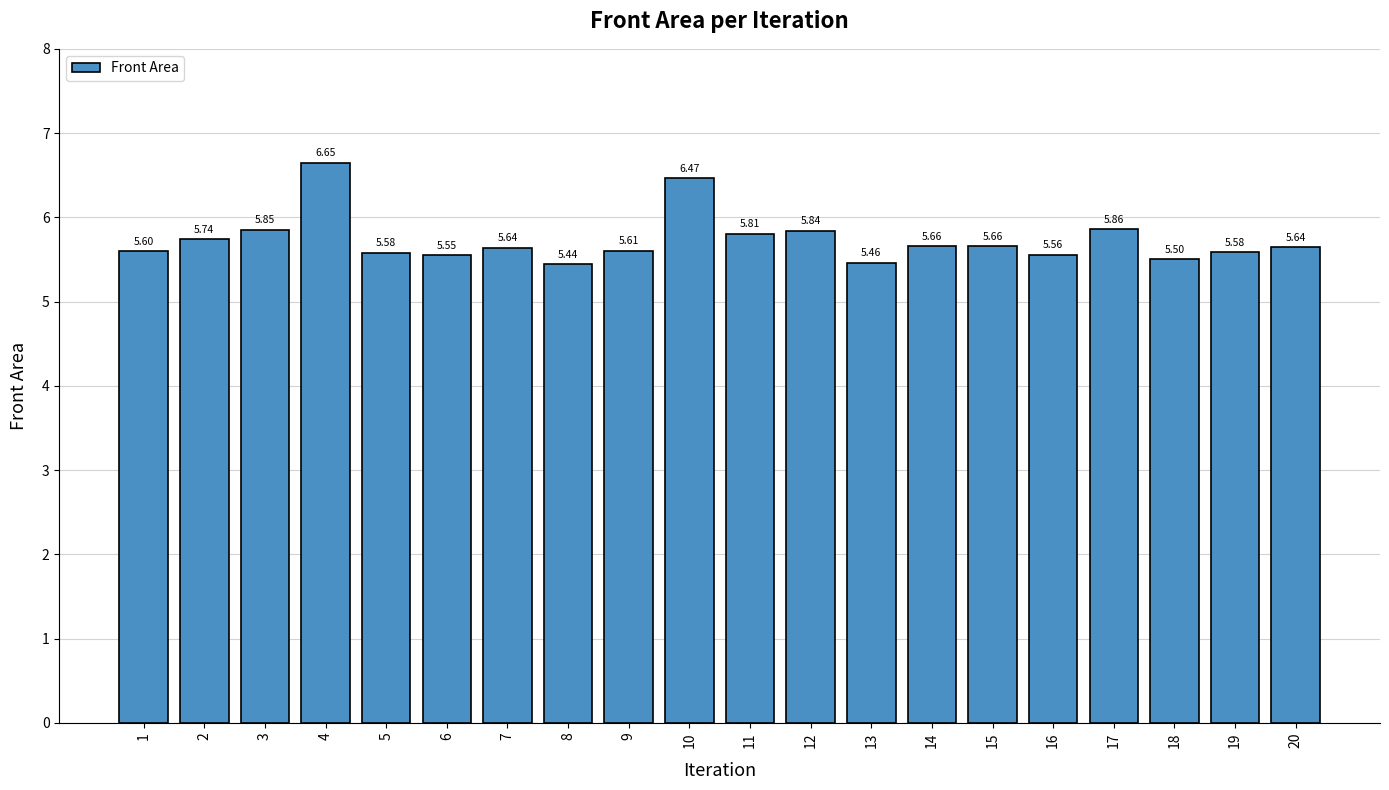

What is the ratio of the value at 6 to the value at 10?

0.9